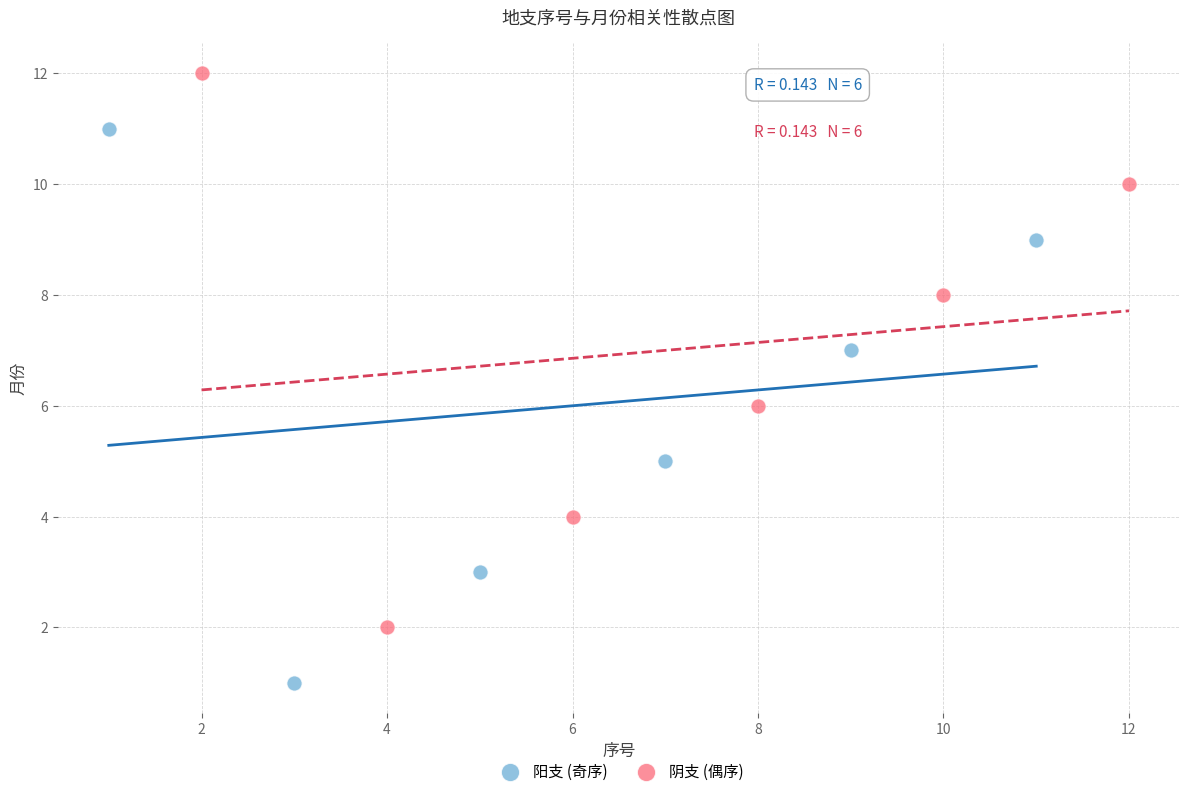

Which series reaches the maximum Y coordinate?

阴支 (偶序)